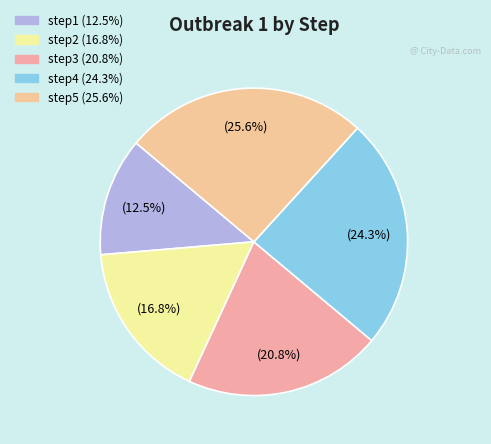

Is it true that step3 is 21% of the pie?

True